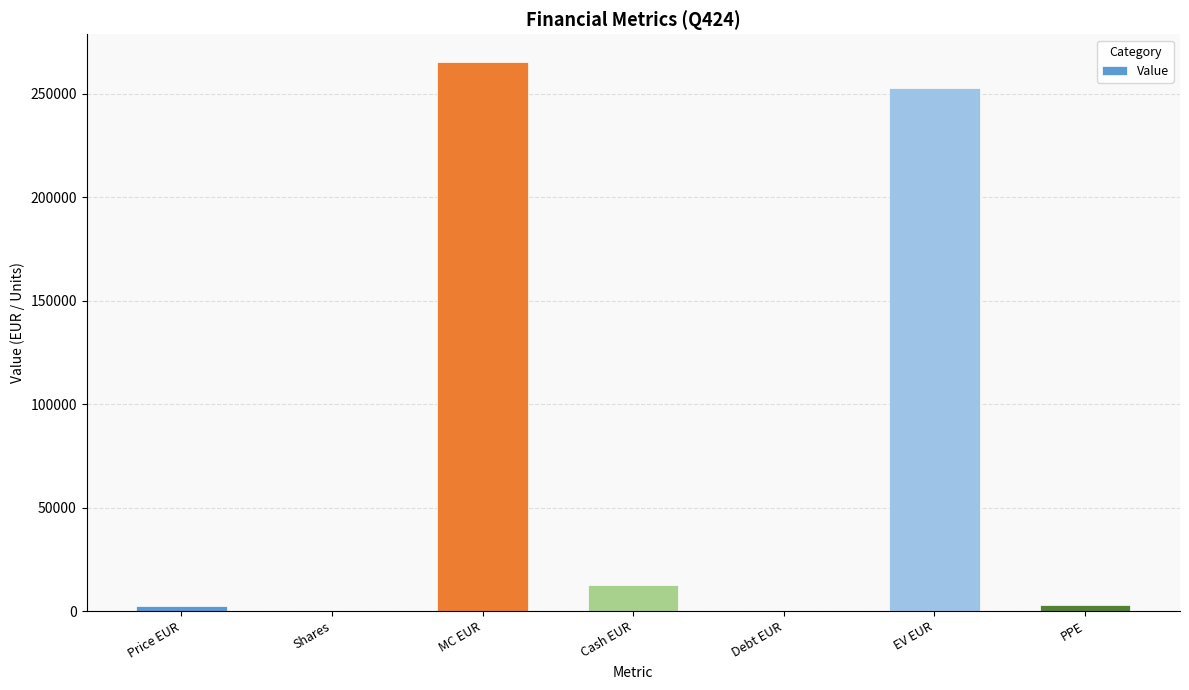

What is the change in value from Cash EUR to EV EUR?

+239920.1